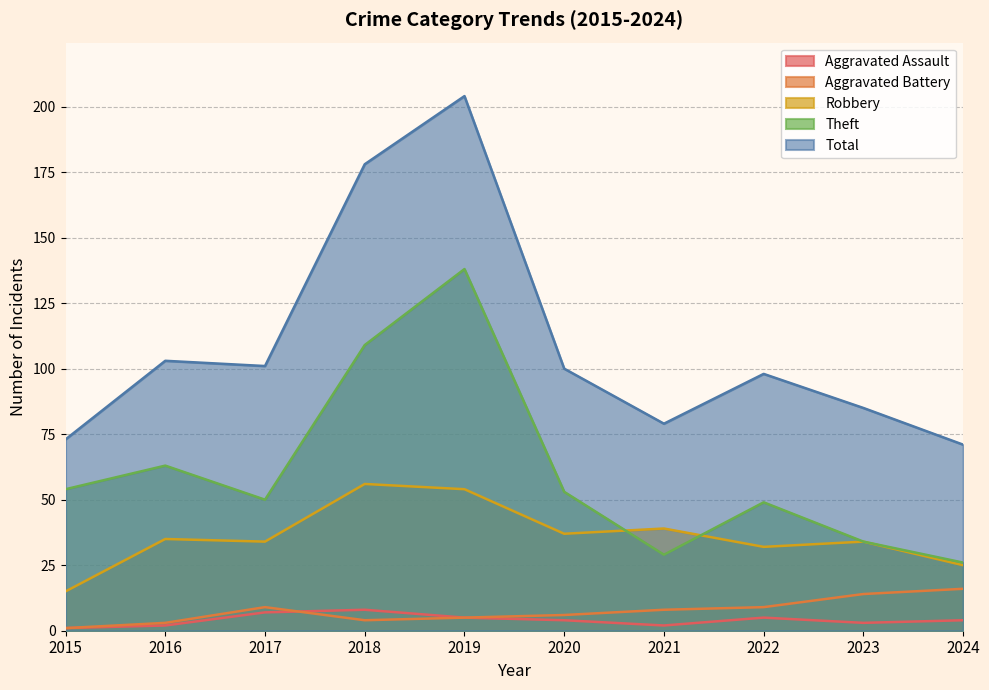

At how many categories does at least one series exceed 126?

2